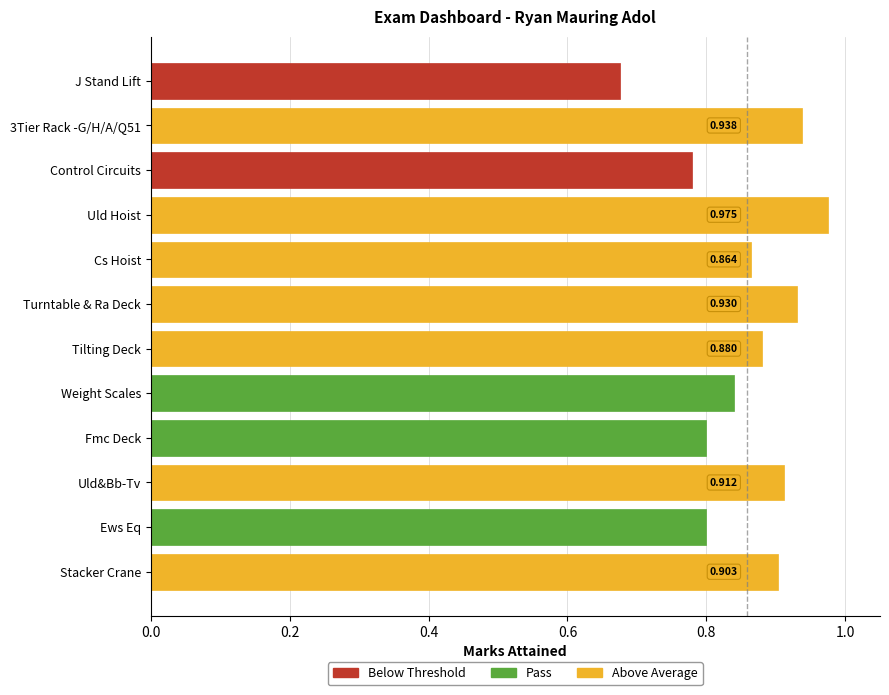

Between J Stand Lift and Turntable & Ra Deck, which is larger?

Turntable & Ra Deck